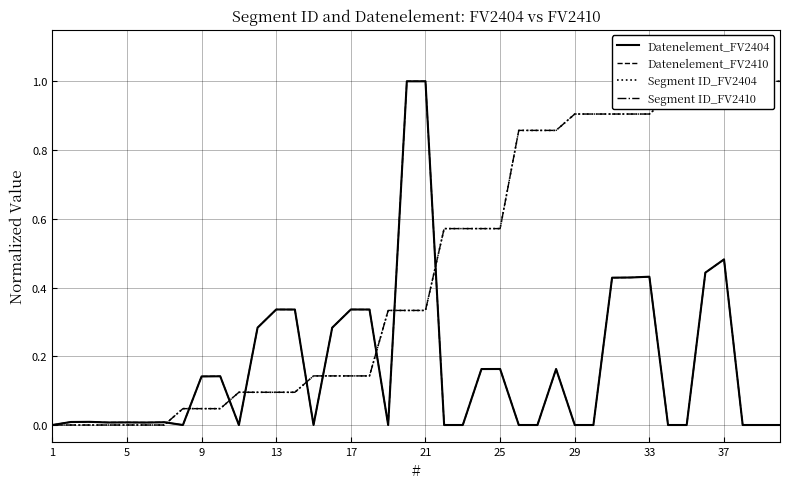

Which series has the largest range (max minus min)?

Datenelement_FV2404